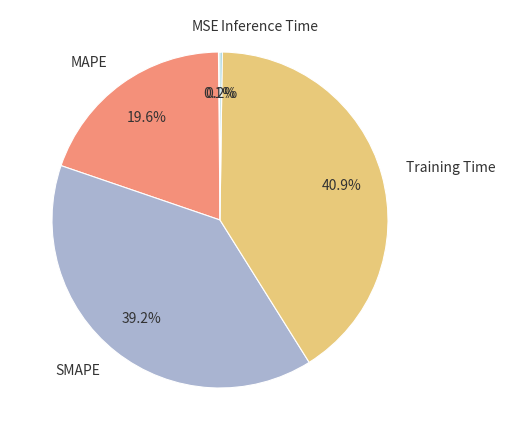

What is the largest slice in the pie chart?

Training Time